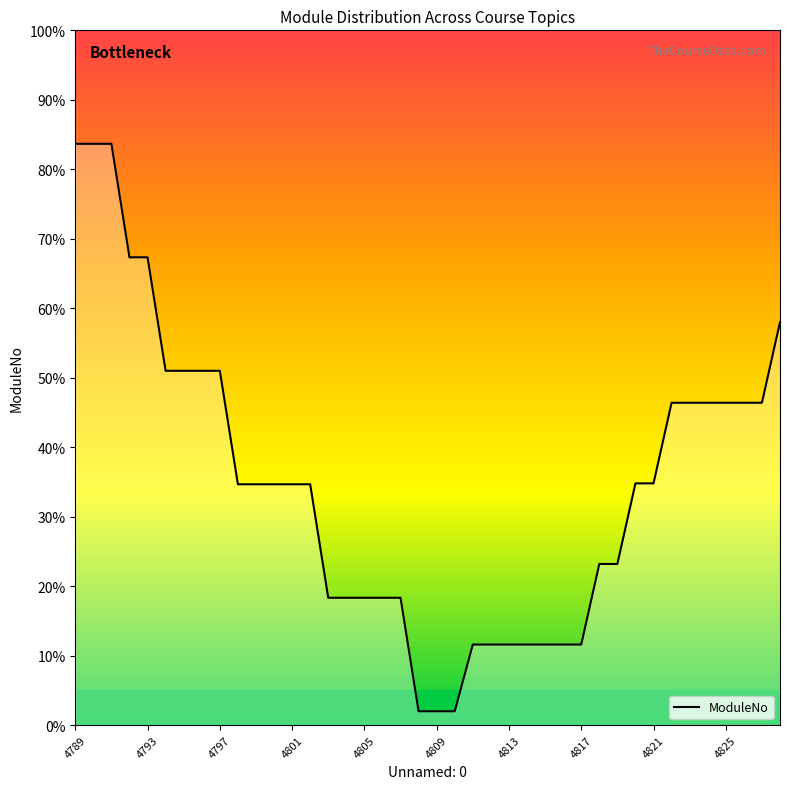

What is the average value?

34.9